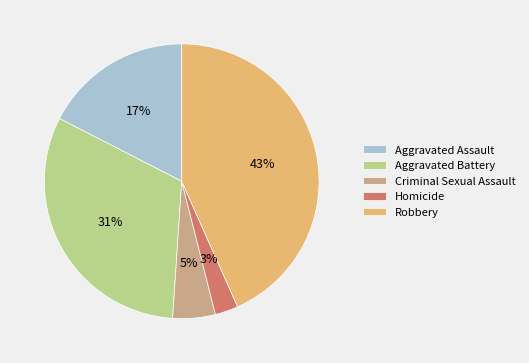

To the nearest percent, what portion does Robbery represent?

43%